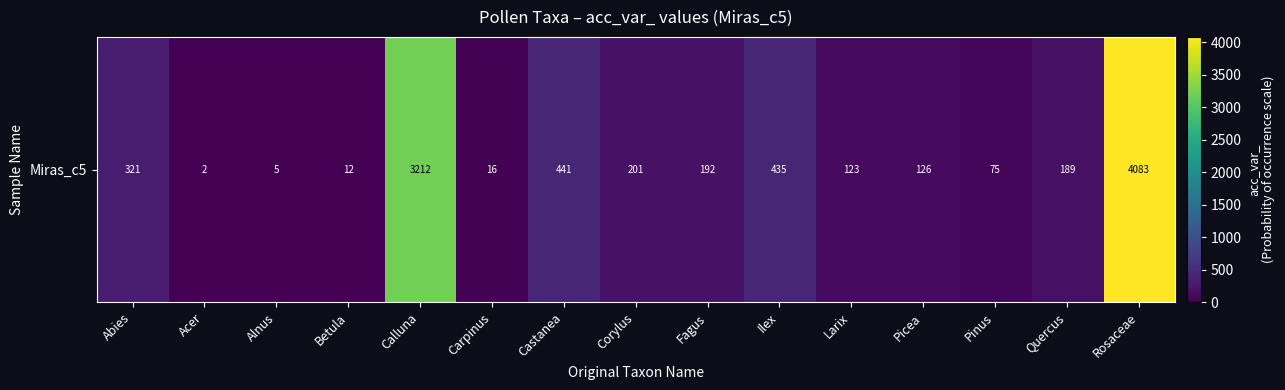

List the labels in order of value, largest first.

Rosaceae, Calluna, Castanea, Ilex, Abies, Corylus, Fagus, Quercus, Picea, Larix, Pinus, Carpinus, Betula, Alnus, Acer